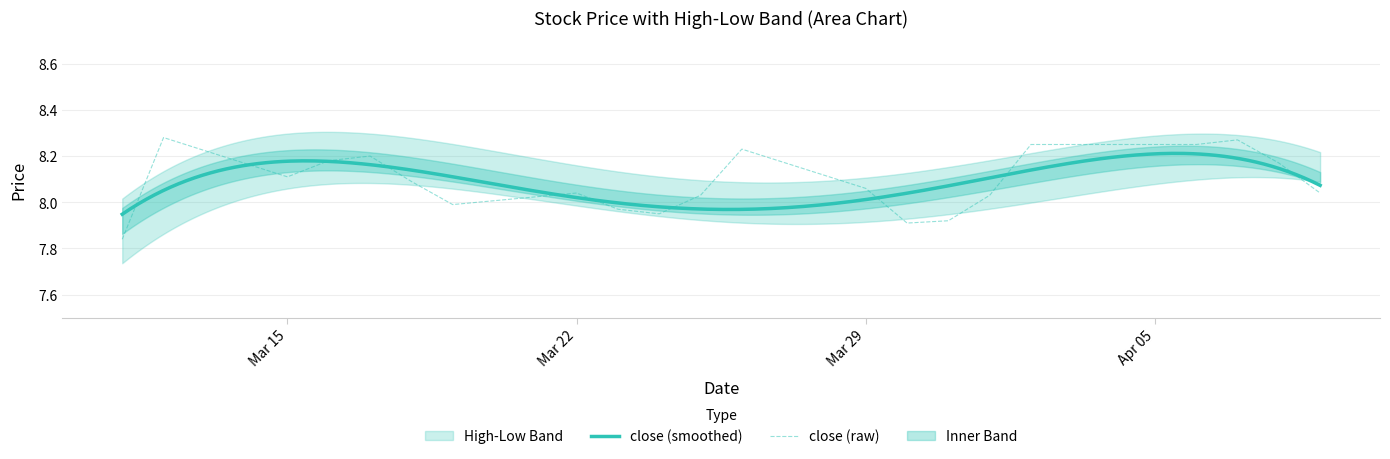

What is the spread (max minus min) of values at 2021-03-17?

0.2